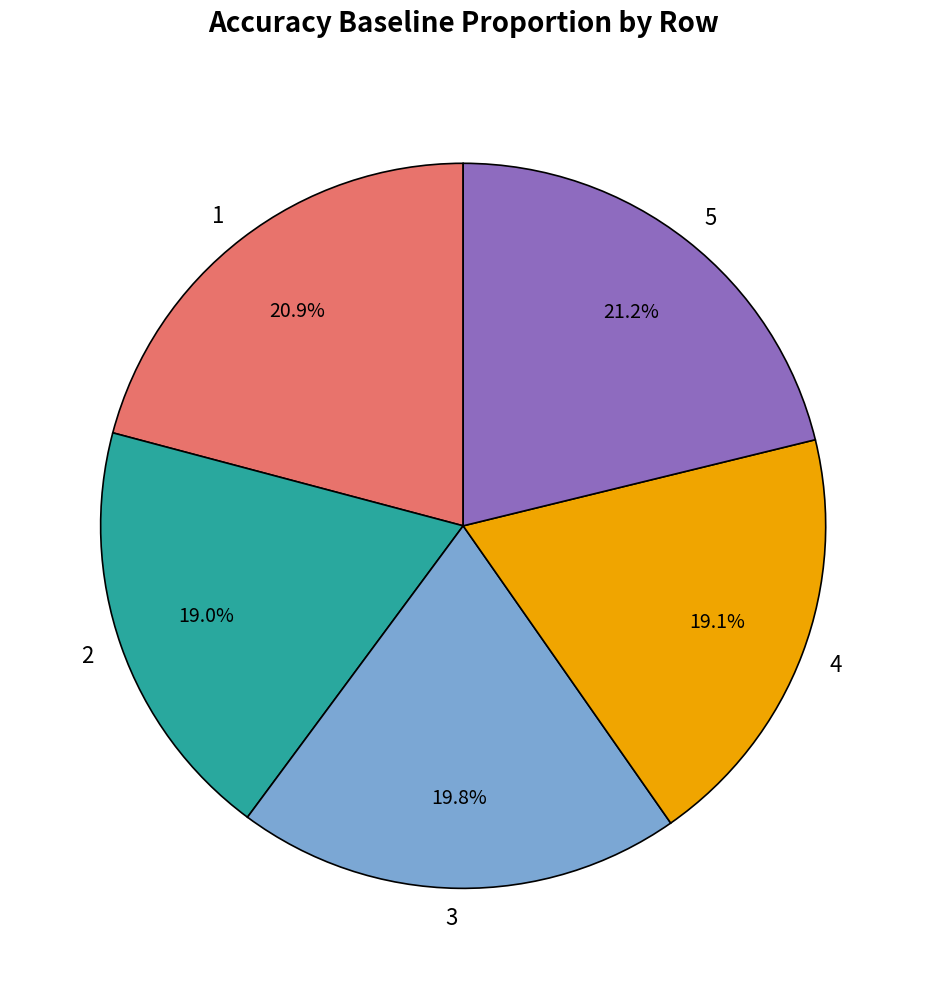

True or false: 1 accounts for 15% of the total.

False